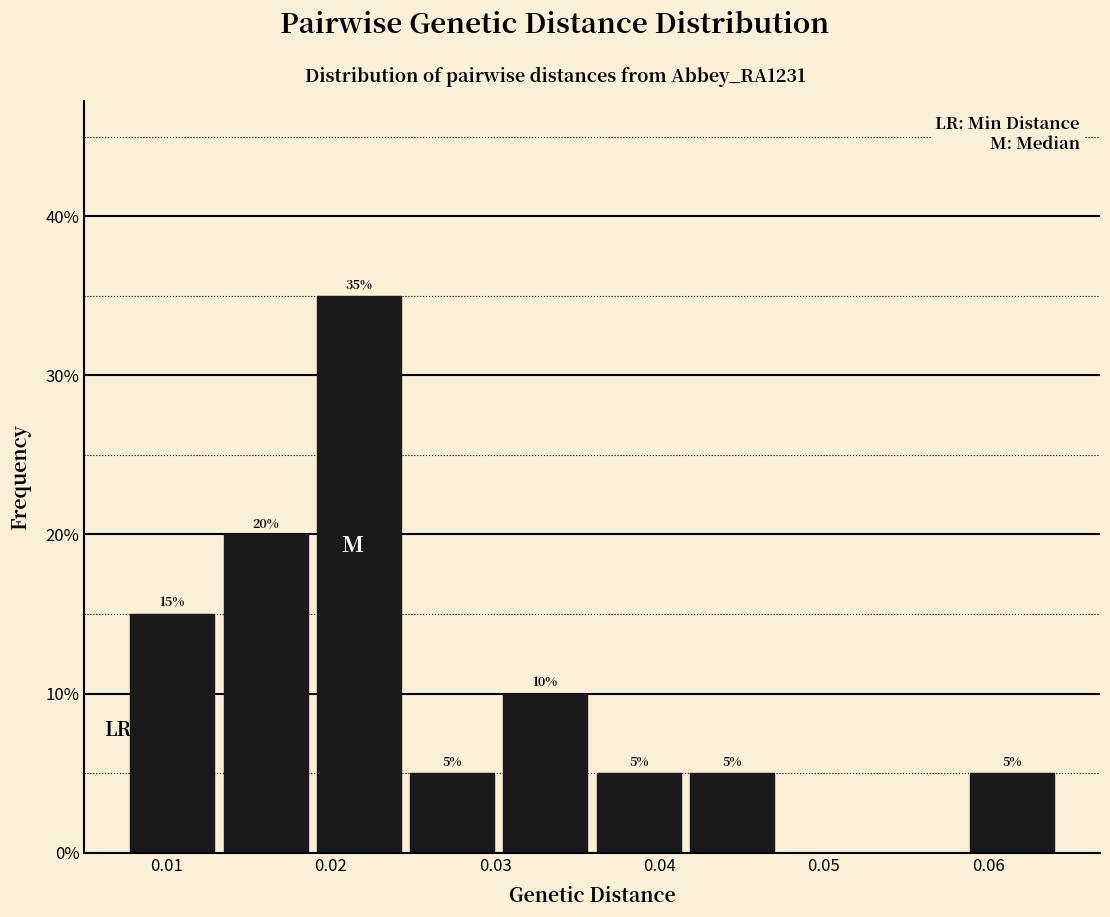

Which range on the x-axis has the tallest bar?

0.019 to 0.025